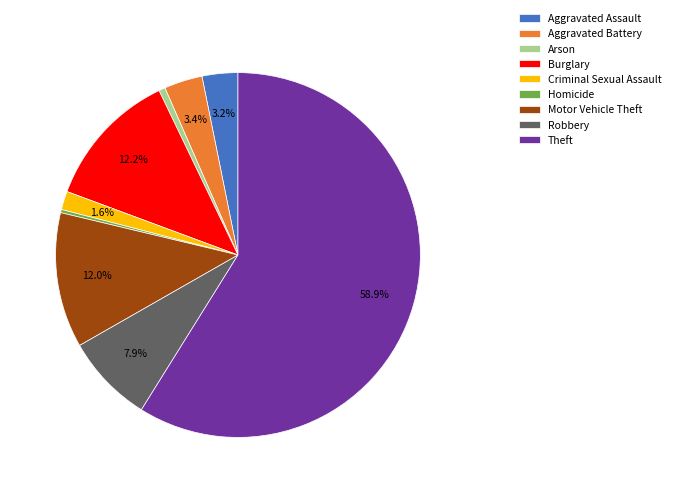

To the nearest percent, what portion does Aggravated Assault represent?

3%